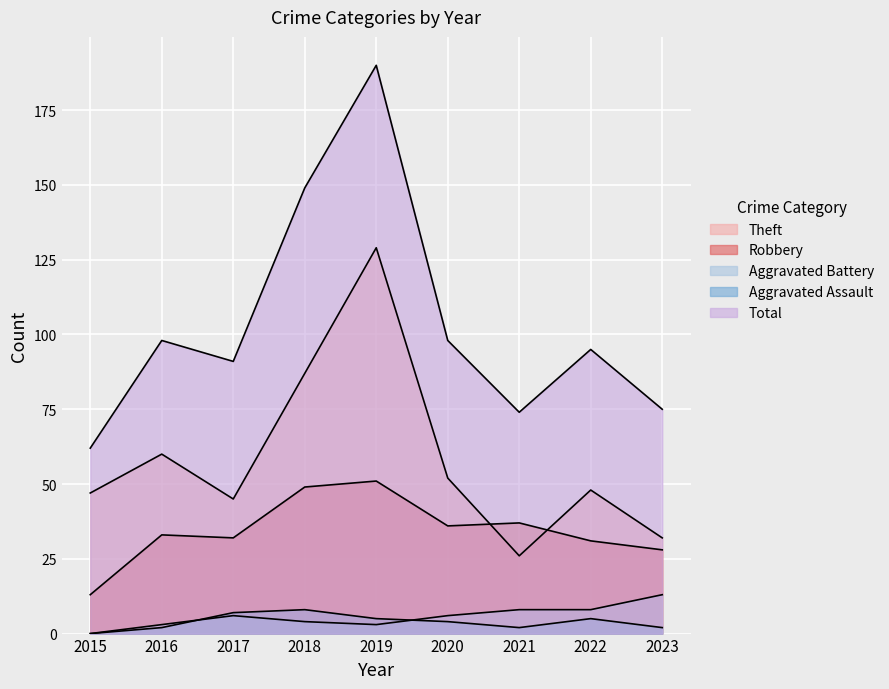

What value does the Aggravated Assault series have at 2022?

5